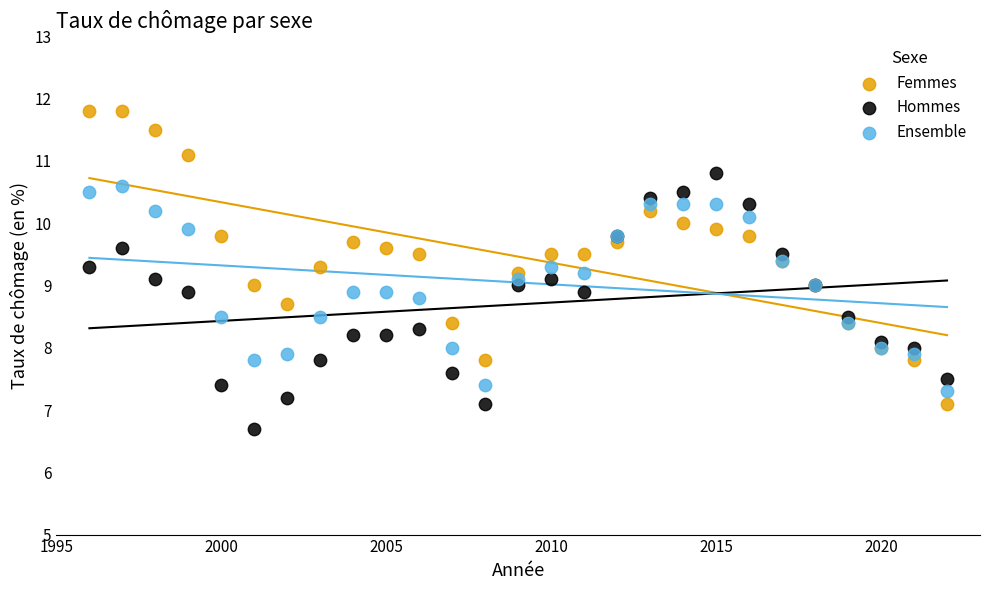

Which series reaches the minimum Y coordinate?

Hommes